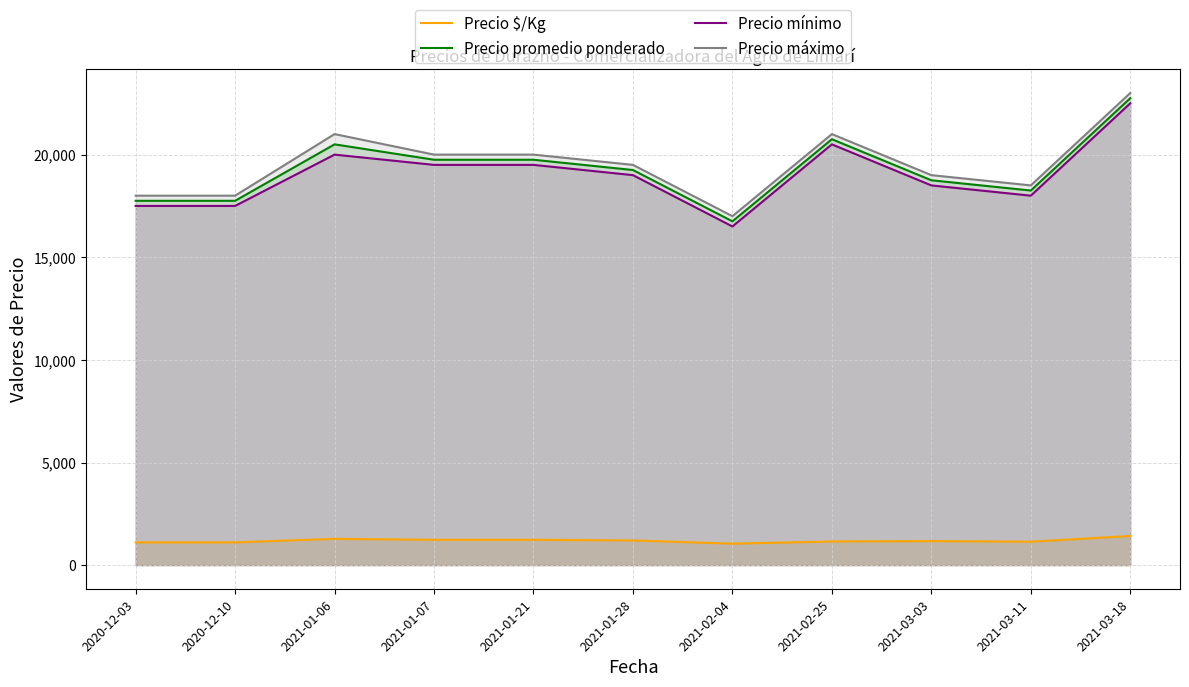

What is the label of the 2nd point from the left?

2020-12-10